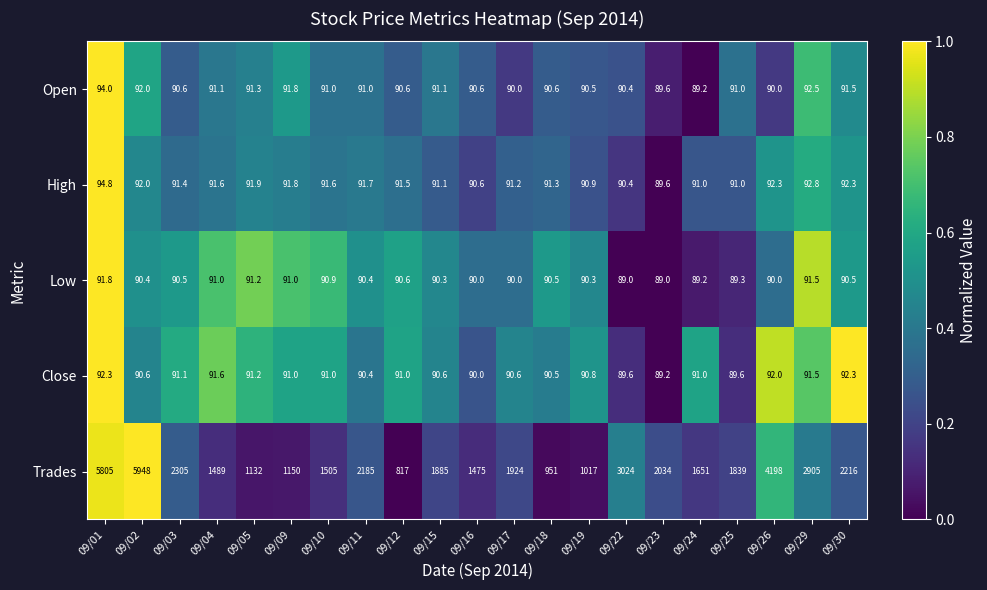

Rank the series by their maximum value, from highest to lowest.

Trades, High, Open, Close, Low